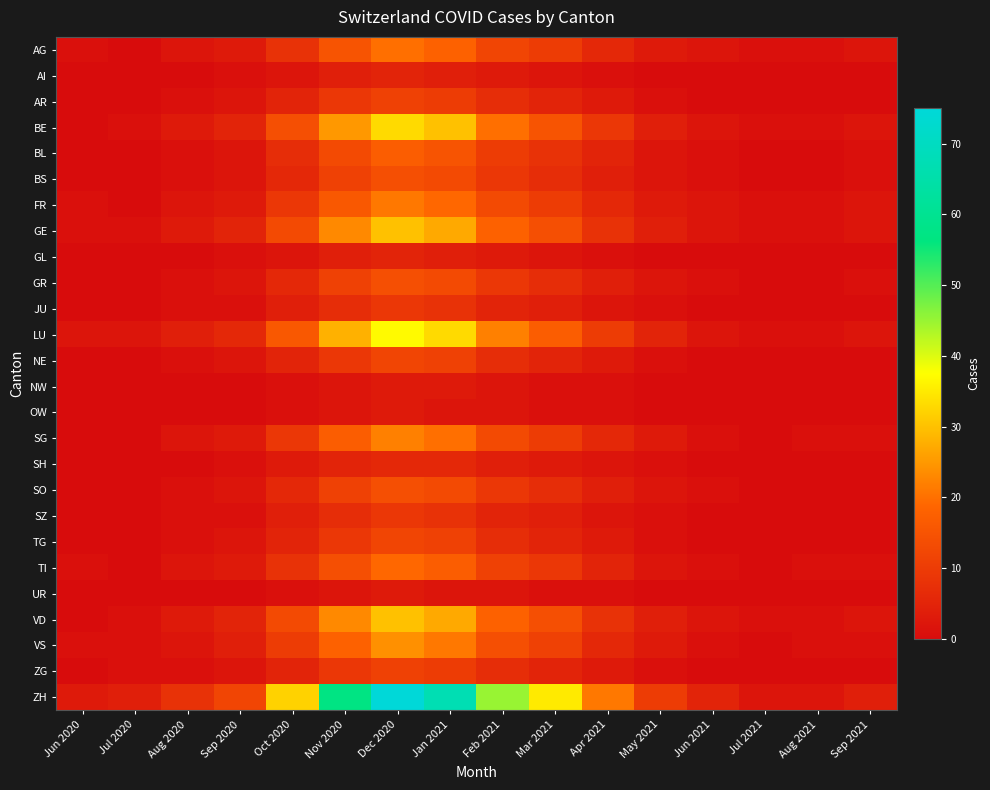

Which label corresponds to the smallest value in the chart?

Jul 2020